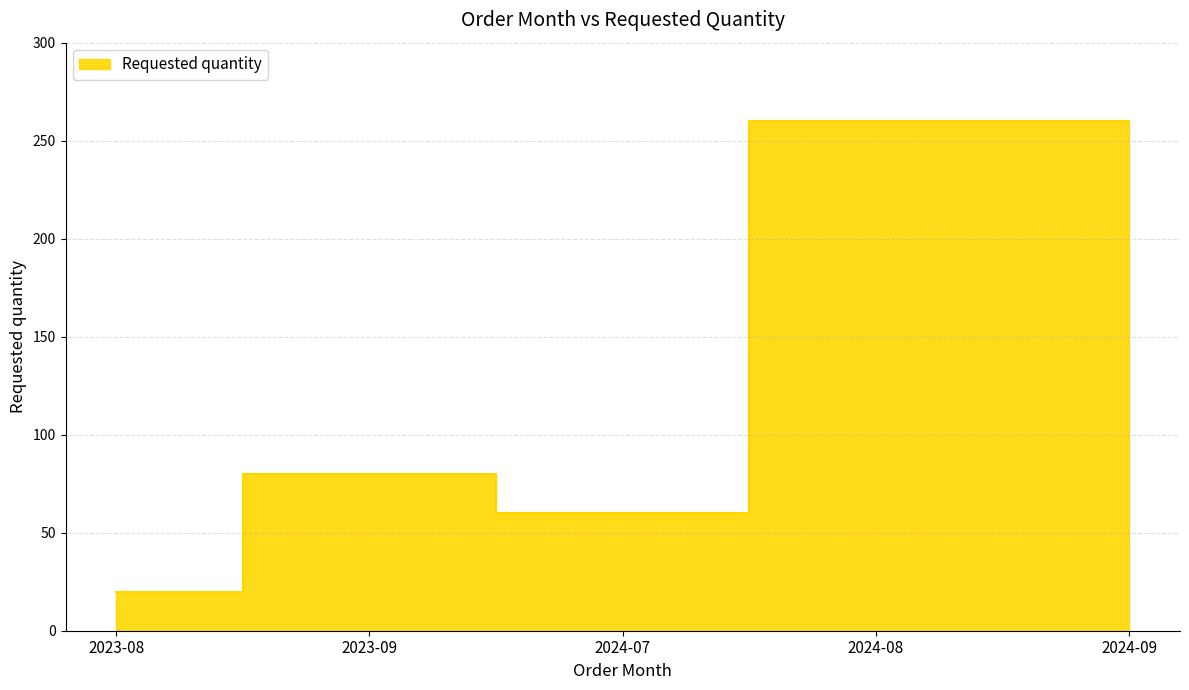

What is the change in value from 2024-07 to 2024-09?

+200